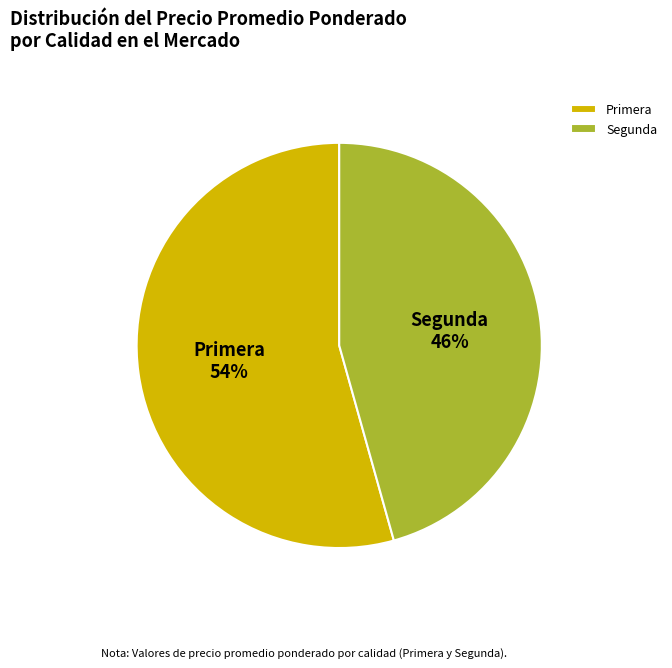

Is the sum of Segunda and Primera greater than half?

Yes